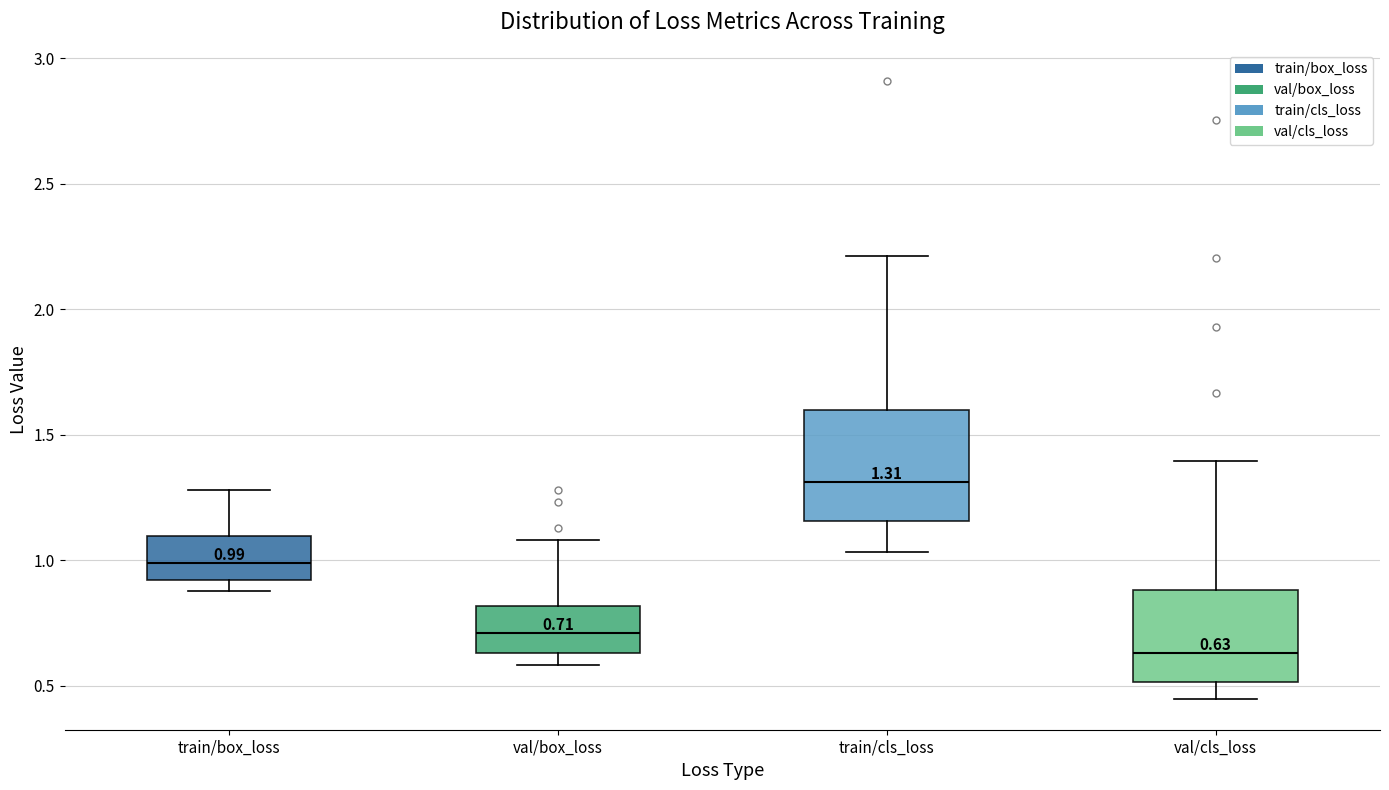

Comparing the boxes themselves (not the whiskers), which one is the tallest?

train/cls_loss